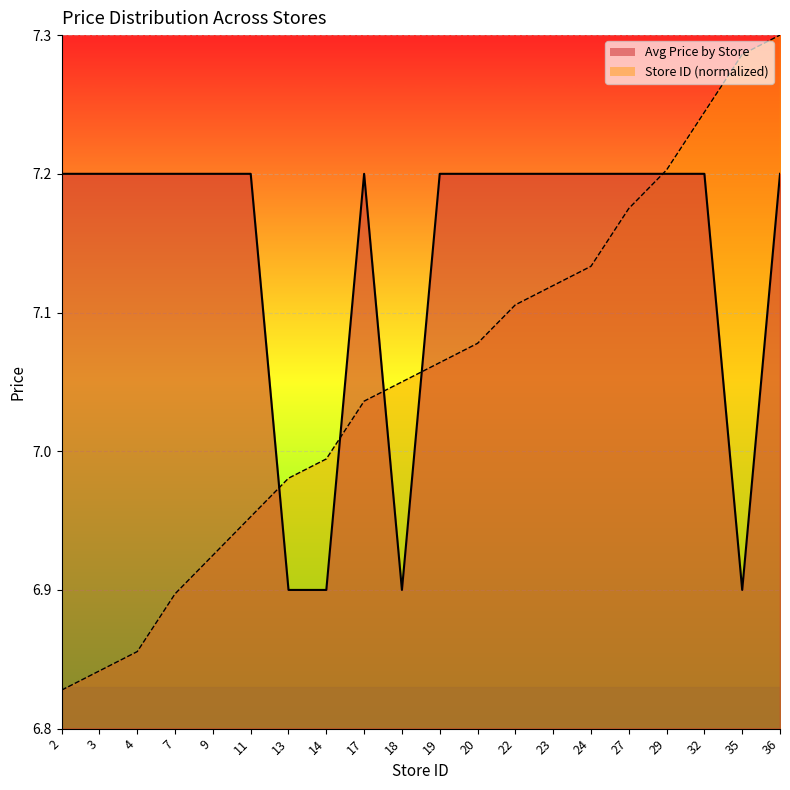

Reading left to right, list all the values displayed in this chart.

Avg Price by Store: 2=7.2	3=7.2	4=7.2	7=7.2	9=7.2	11=7.2	13=6.9	14=6.9	17=7.2	18=6.9	19=7.2	20=7.2	22=7.2	23=7.2	24=7.2	27=7.2	29=7.2	32=7.2	35=6.9	36=7.2
Store ID (normalized): 2=6.8	3=6.8	4=6.9	7=6.9	9=6.9	11=7.0	13=7.0	14=7.0	17=7.0	18=7.0	19=7.1	20=7.1	22=7.1	23=7.1	24=7.1	27=7.2	29=7.2	32=7.2	35=7.3	36=7.3